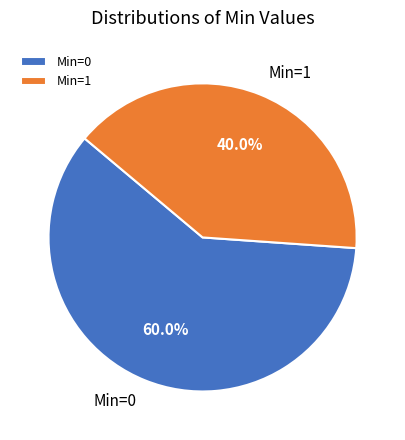

Which slice is the smallest?

Min=1